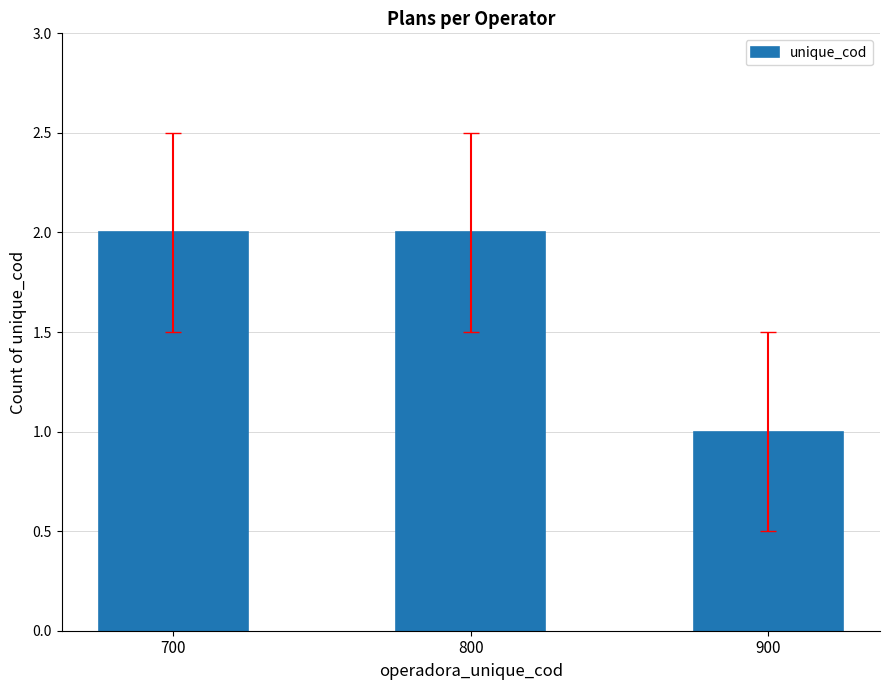

The value at 700 is 2. True or false?

True